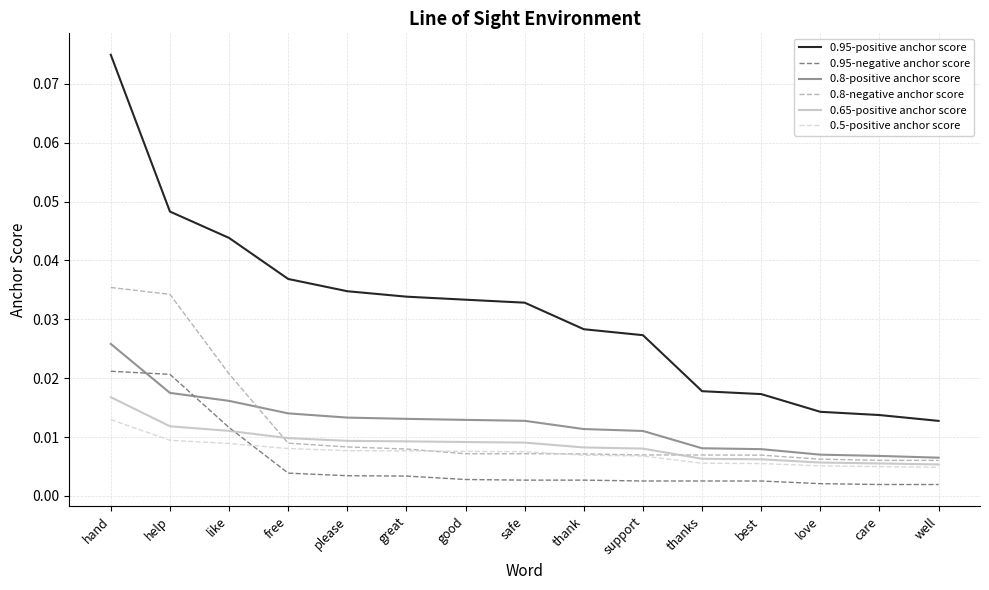

True or false: 0.65-positive anchor score and 0.95-positive anchor score cross at least once.

False